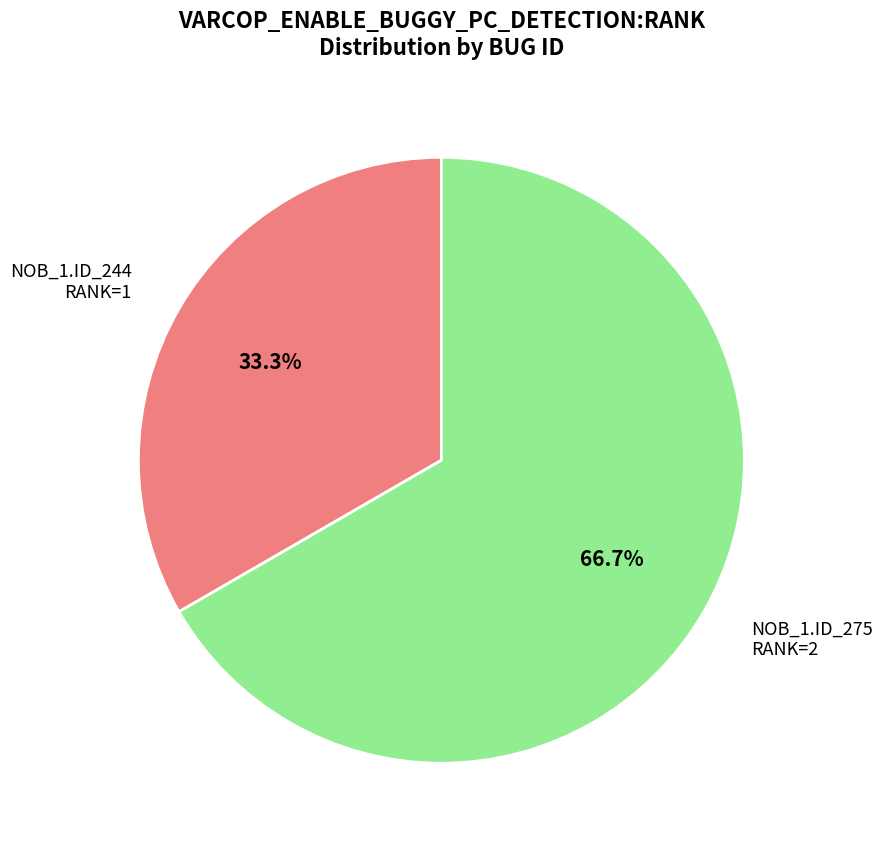

Does any single category account for the majority?

Yes